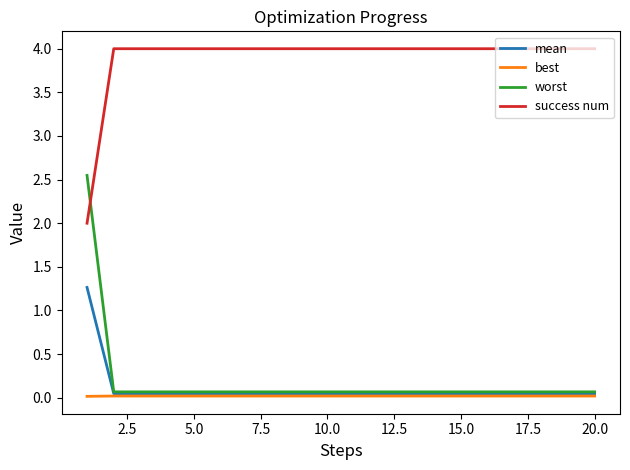

List the series in order of their peak value, lowest first.

best, mean, worst, success num